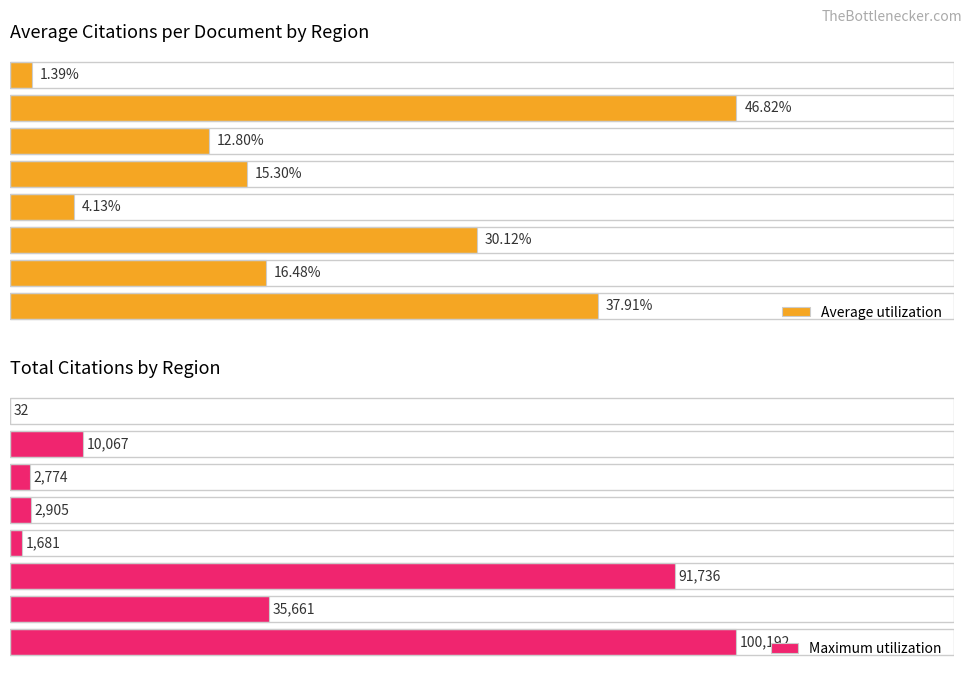

What is the average value of the Maximum utilization series?

30631.0